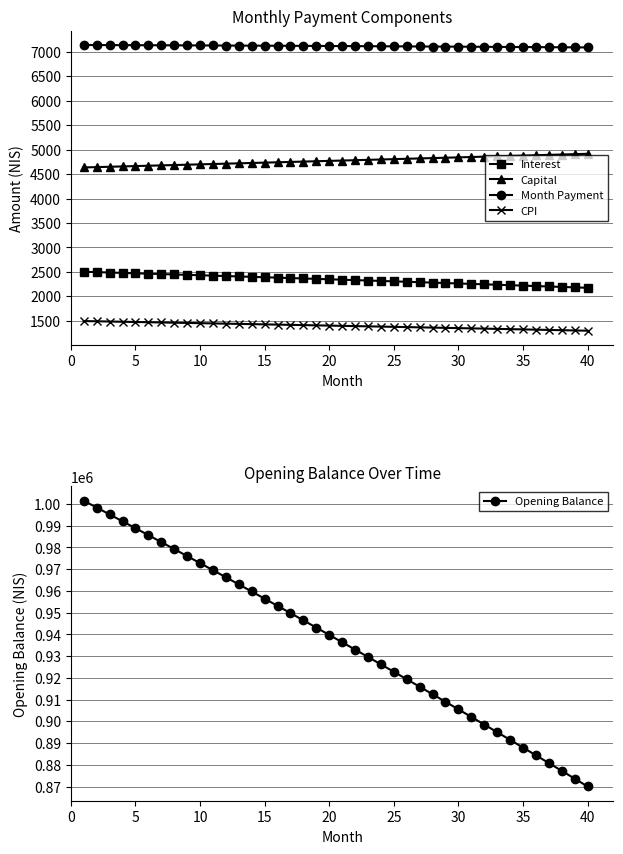

What is the sum of all Interest values?

93729.6